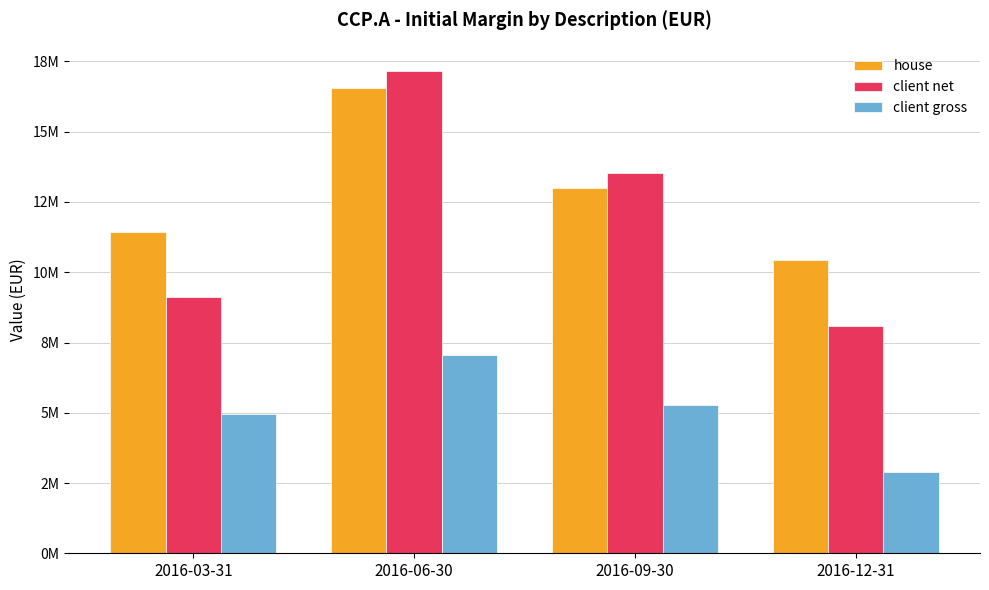

Reading left to right, extract all data points from this chart.

house: 2016-03-31=11416311.7	2016-06-30=16560288.2	2016-09-30=13006037.4	2016-12-31=10443731.3
client net: 2016-03-31=9121047.0	2016-06-30=17164389.0	2016-09-30=13530927.6	2016-12-31=8073640.2
client gross: 2016-03-31=4938921.7	2016-06-30=7064203.2	2016-09-30=5291530.2	2016-12-31=2895392.9